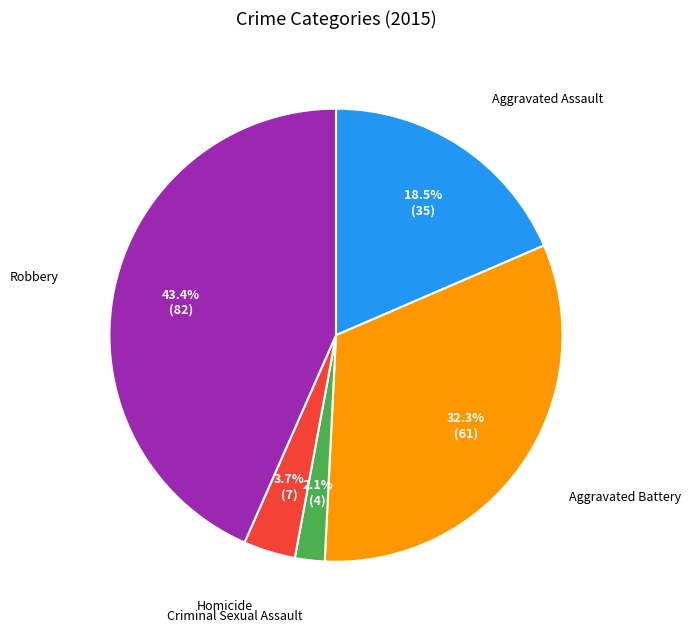

Is there a majority slice in this chart?

No